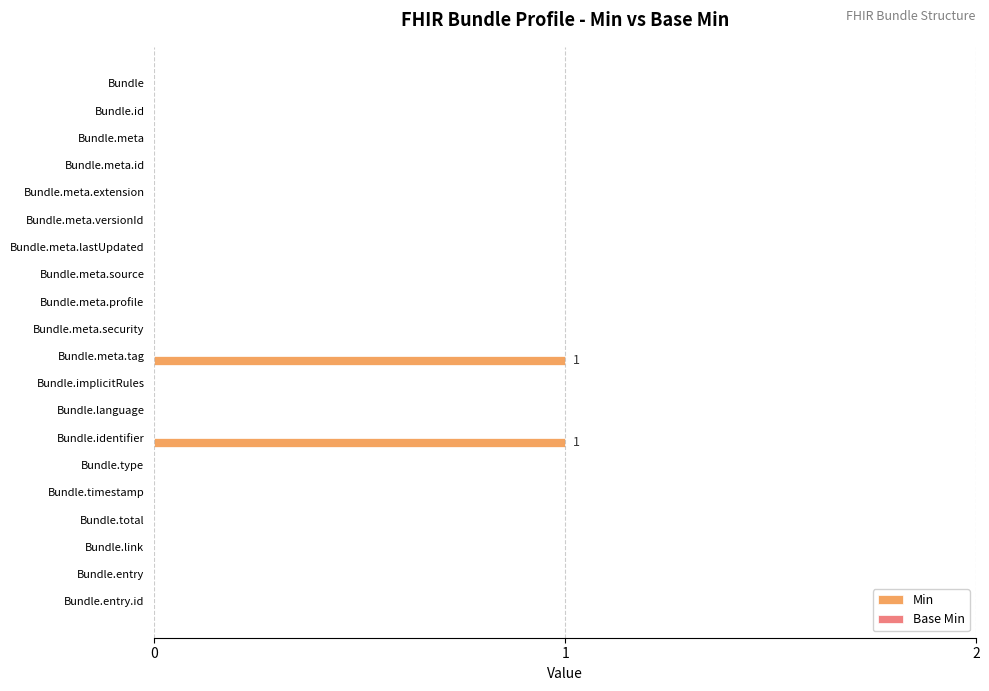

True or false: the data shows -1 at Bundle.meta.lastUpdated.

False